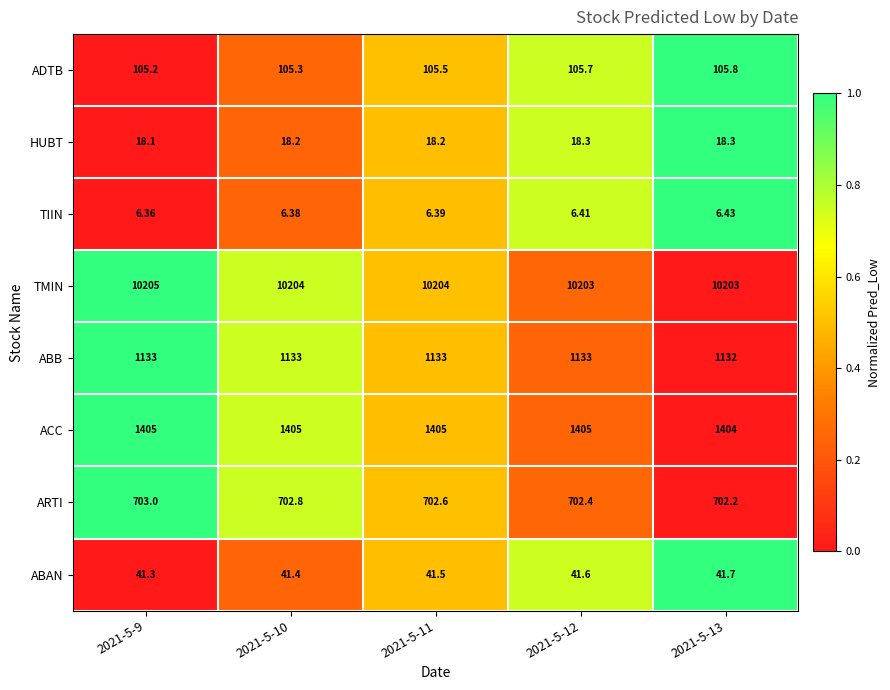

Which series has the largest total across all categories?

TMIN